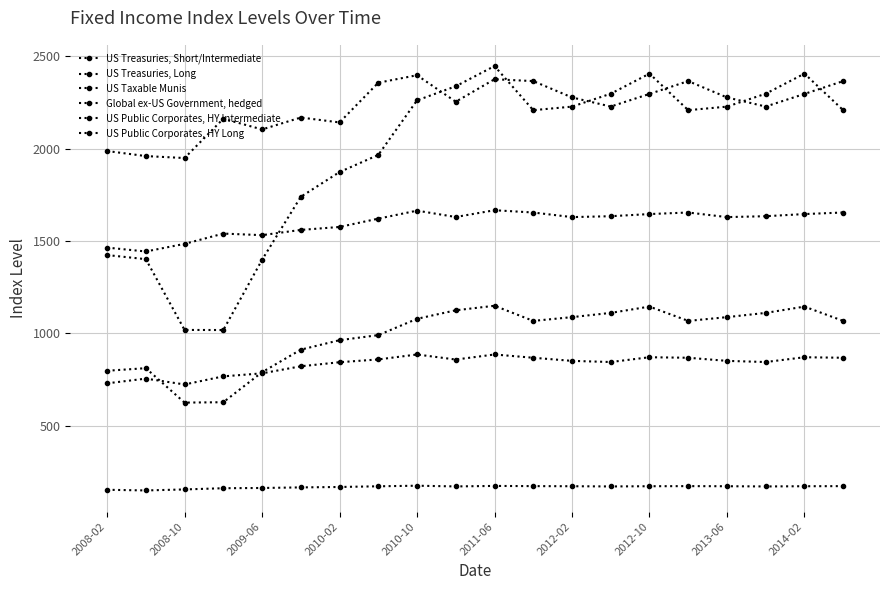

Is this an area chart (filled region under the line)?

No